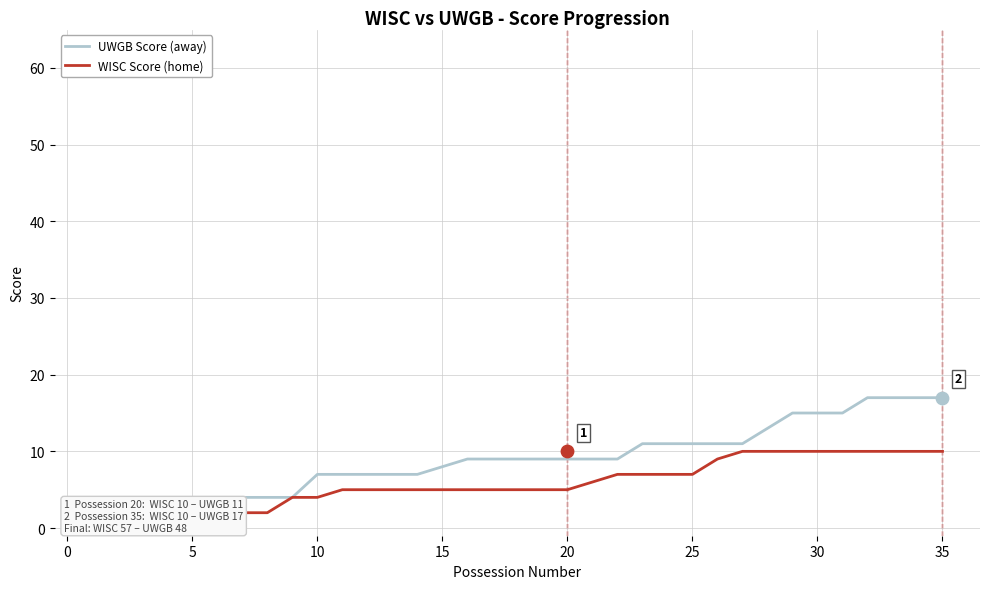

Which series has the widest spread of Y values?

UWGB Score (away)